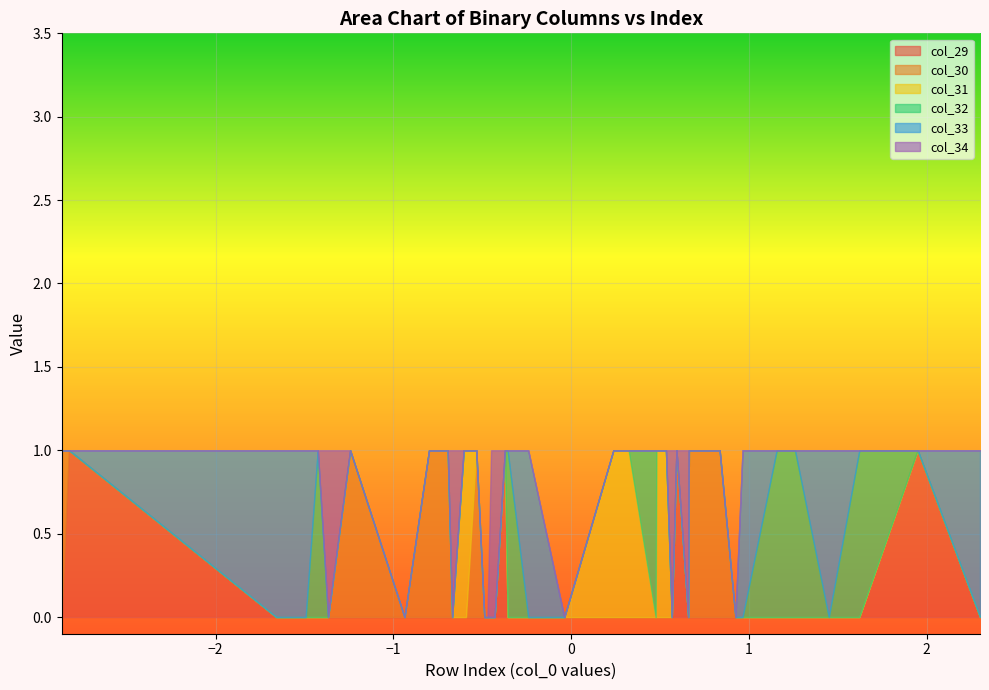

True or false: col_31 has more than 0 interior local peaks.

True